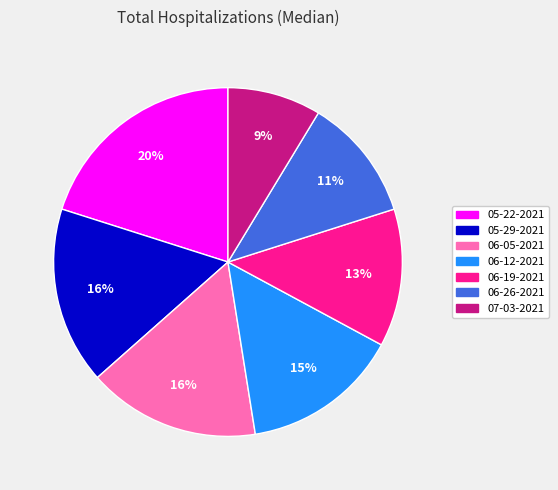

What percentage is the 05-22-2021 slice, to the nearest percent?

20%